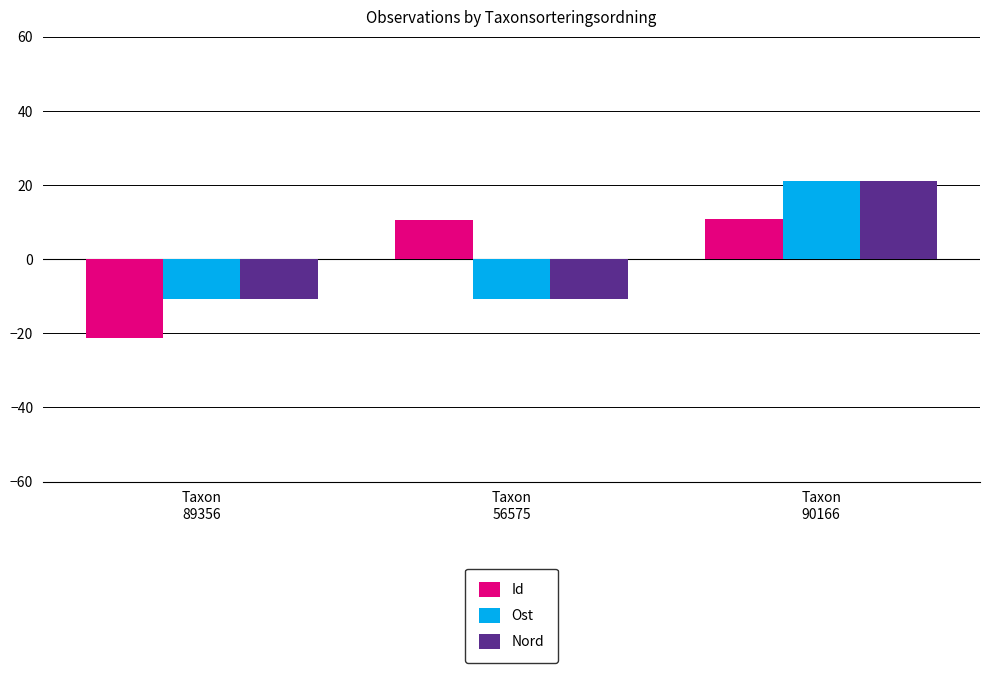

What is the minimum value for Nord?

-10.6